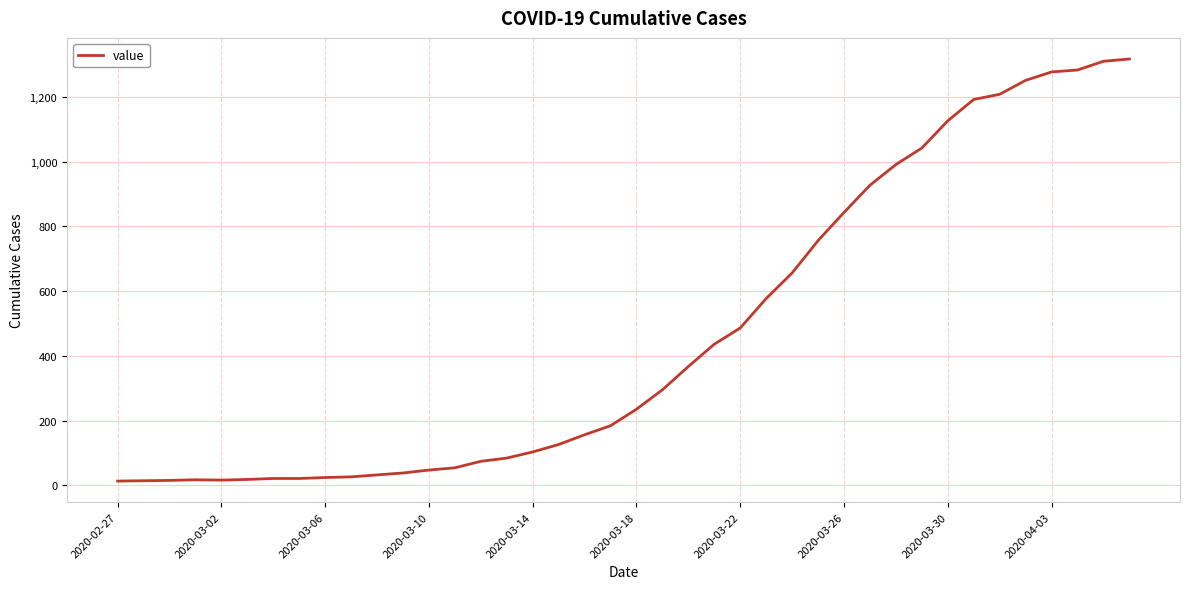

What is the difference between the maximum and minimum values?

1304